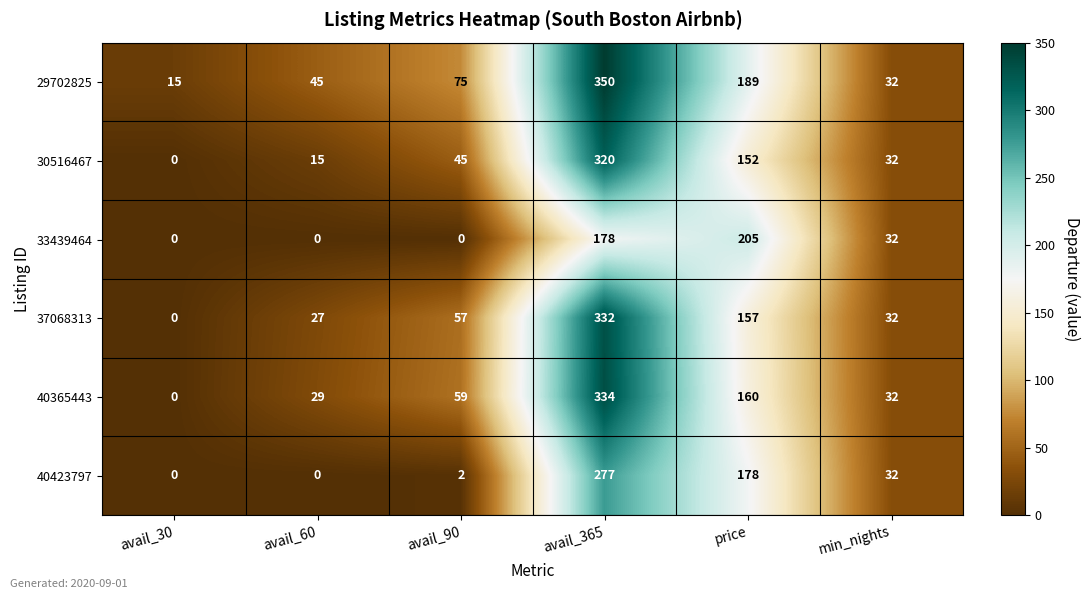

What is the spread (max minus min) of values at price?

53